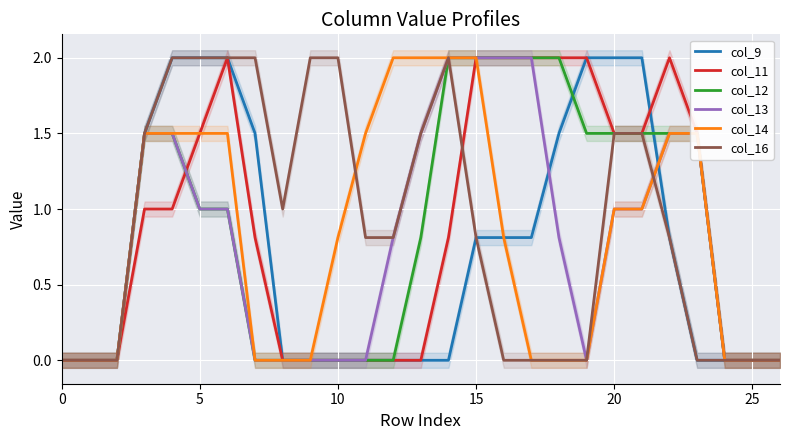

What is the sum of the col_12 values at 21 and 26?

1.5